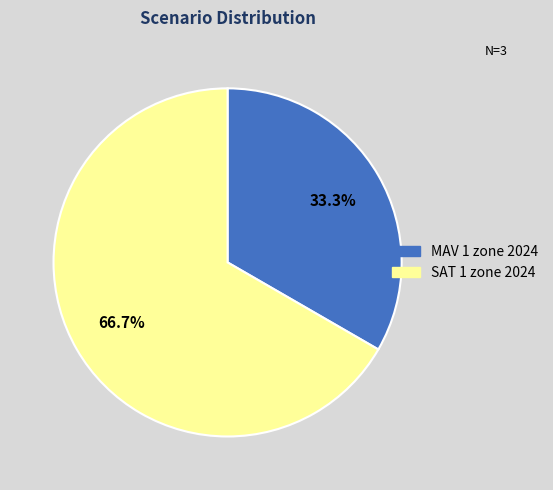

Approximately how many times larger is the value at MAV 1 zone 2024 compared to SAT 1 zone 2024?

0.5